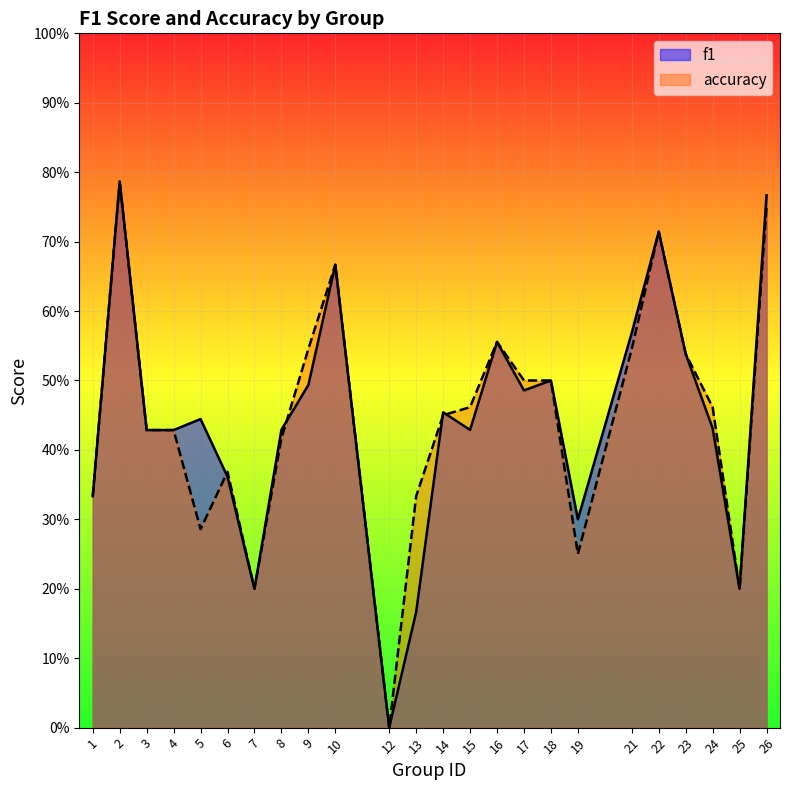

After their last crossing, which series has the higher values: f1 or accuracy?

accuracy